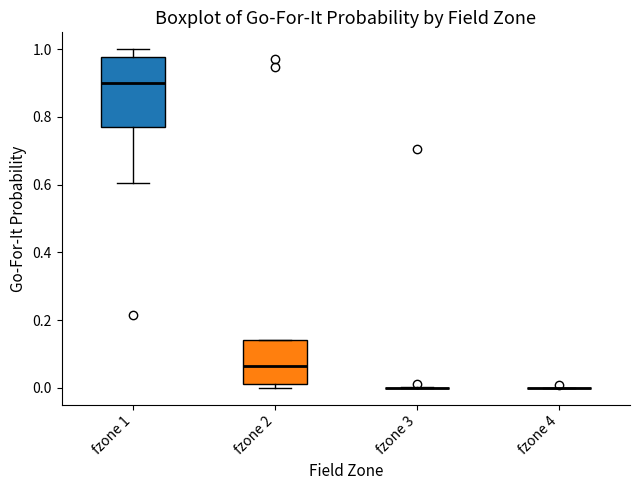

Reading left to right, read every box against the y-axis: the position of its median line, the range the box covers, and the ends of its whiskers. The values are not printed on the chart, so give them approximately, as read against the axis.

fzone 1: median 0.90, box 0.78 to 0.98, whiskers 0.60 to 1.00
fzone 2: median 0.06, box 0.02 to 0.14, whiskers 0.00 to 0.14
fzone 3: box collapsed to a line at 0.00, whiskers 0.00 to 0.00
fzone 4: box collapsed to a line at 0.00, whiskers 0.00 to 0.00